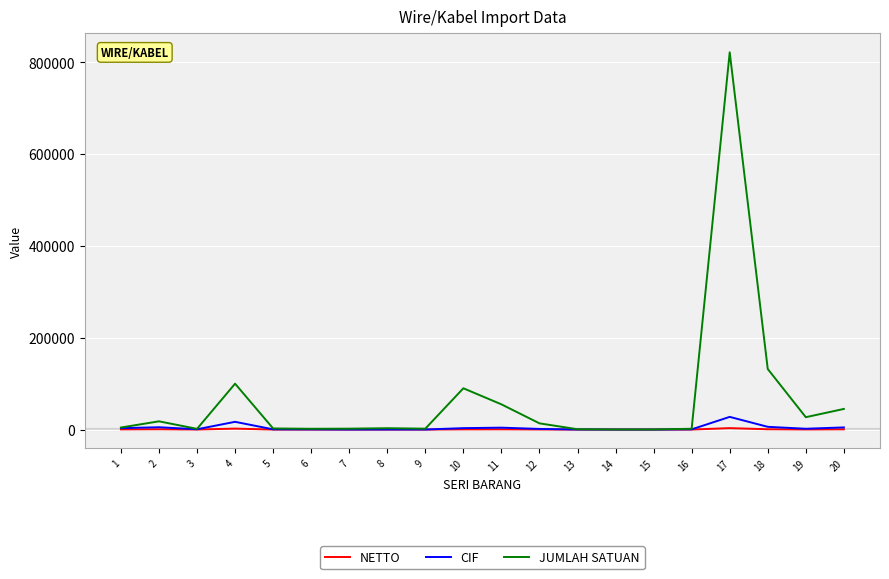

The value of NETTO at 1 is 400.3. True or false?

True